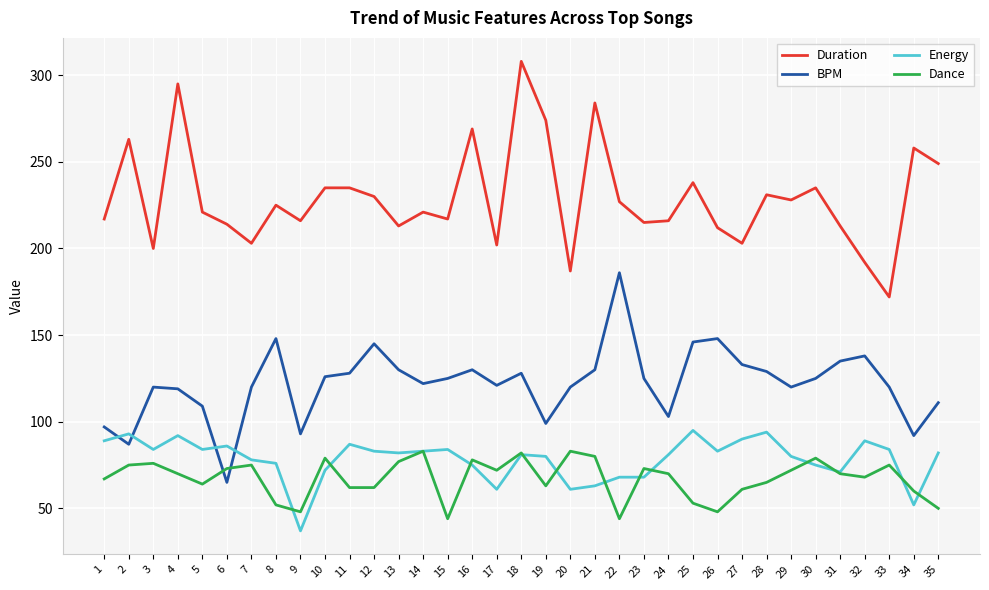

What is the total value across all series at 26?

491